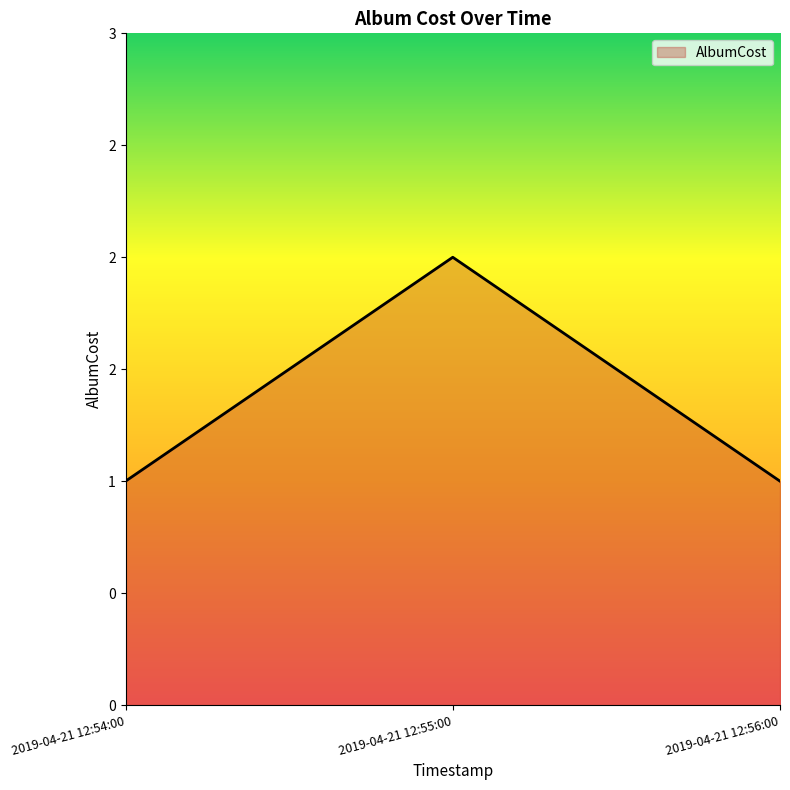

Does the chart display data point markers on the line(s)?

No